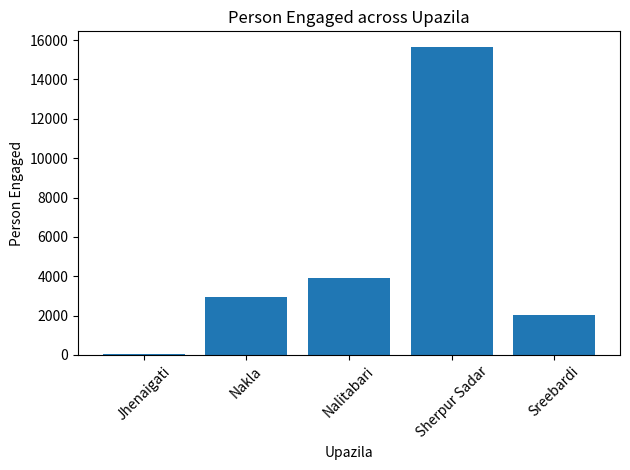

What is the label of the 5th bar from the right?

Jhenaigati